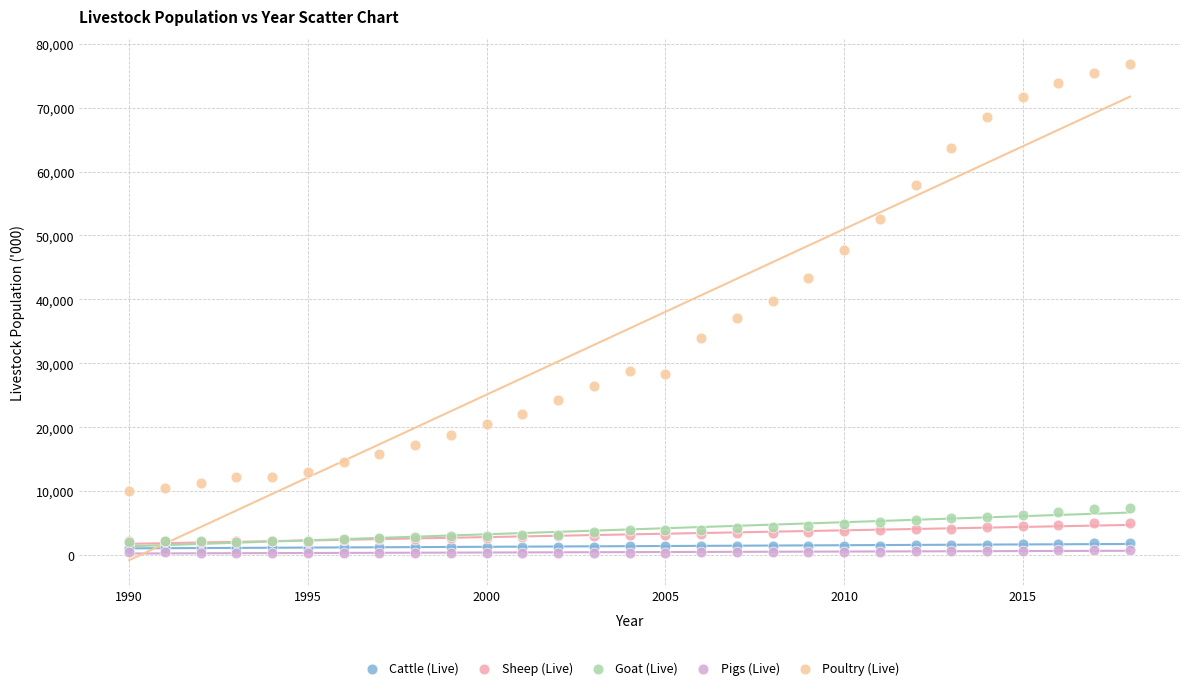

What are all the series names shown in the legend?

Cattle (Live), Sheep (Live), Goat (Live), Pigs (Live), Poultry (Live)